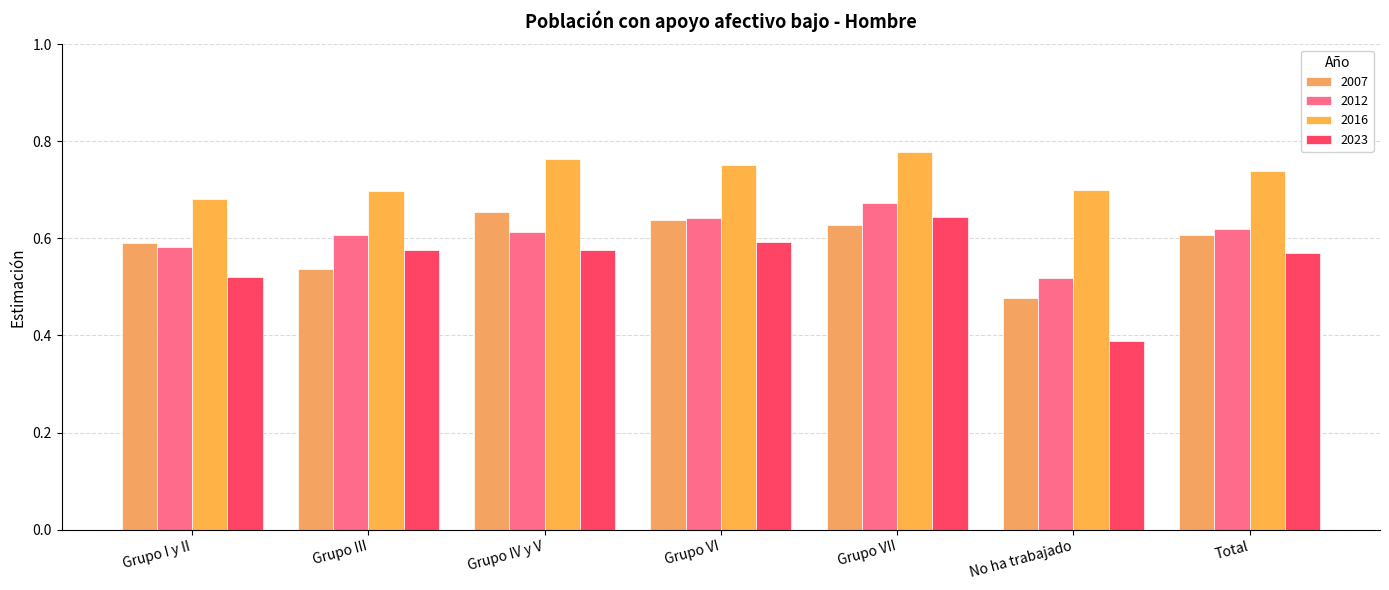

Rank the series by their maximum value, from lowest to highest.

2023, 2007, 2012, 2016